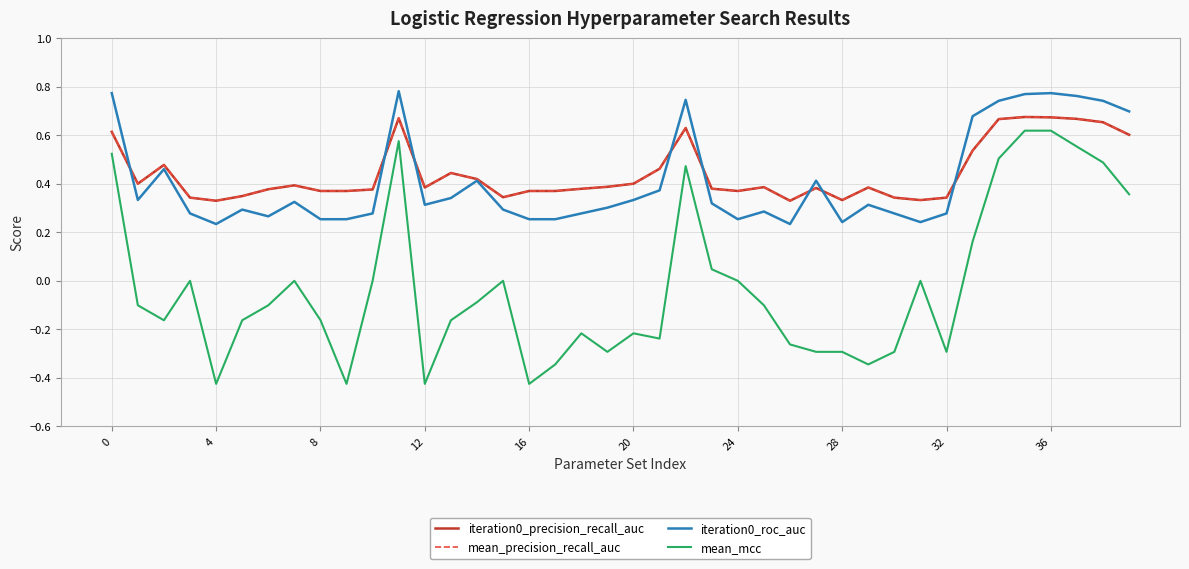

What is the difference between the maximum and minimum values in the iteration0_roc_auc series?

0.5